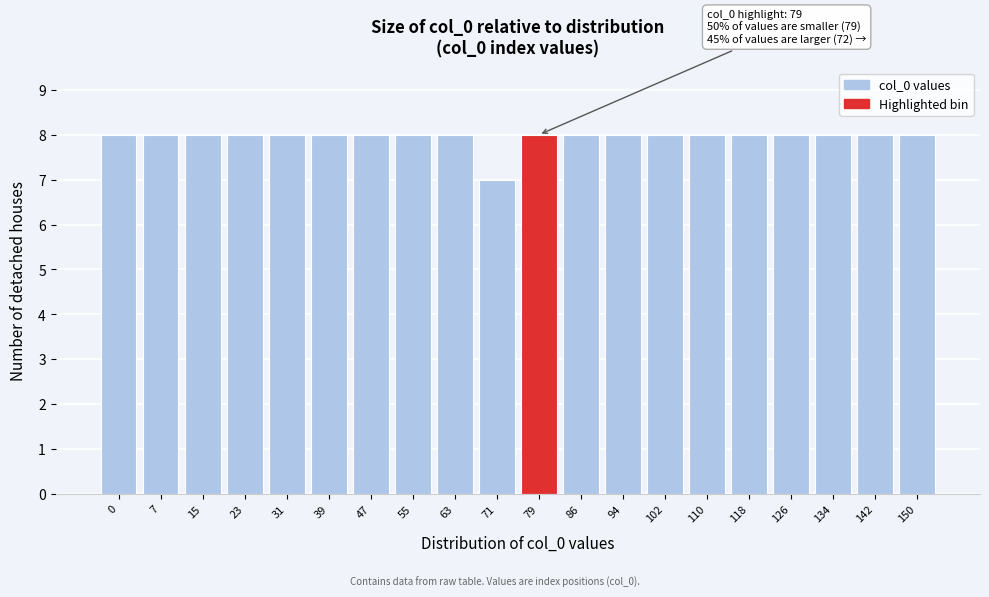

Reading right to left, extract all data points from this chart.

8	8	8	8	8	8	8	8	8	8	7	8	8	8	8	8	8	8	8	8